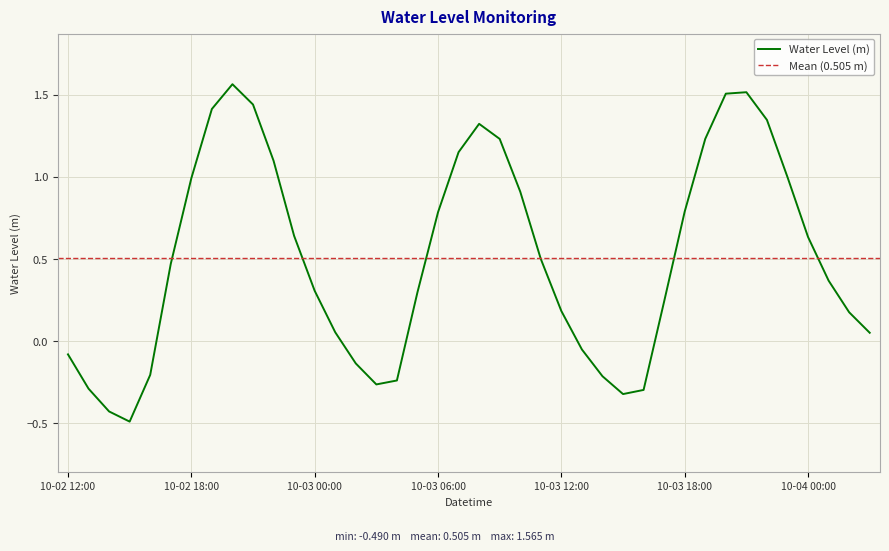

Is it true that the value at 2023-10-02 21:00 is 1.4?

True